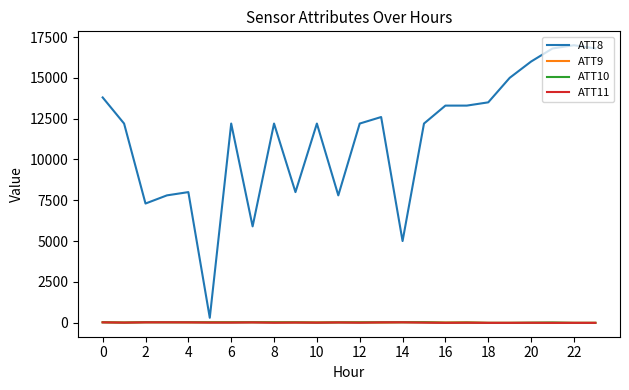

Is this an area chart (filled region under the line)?

No